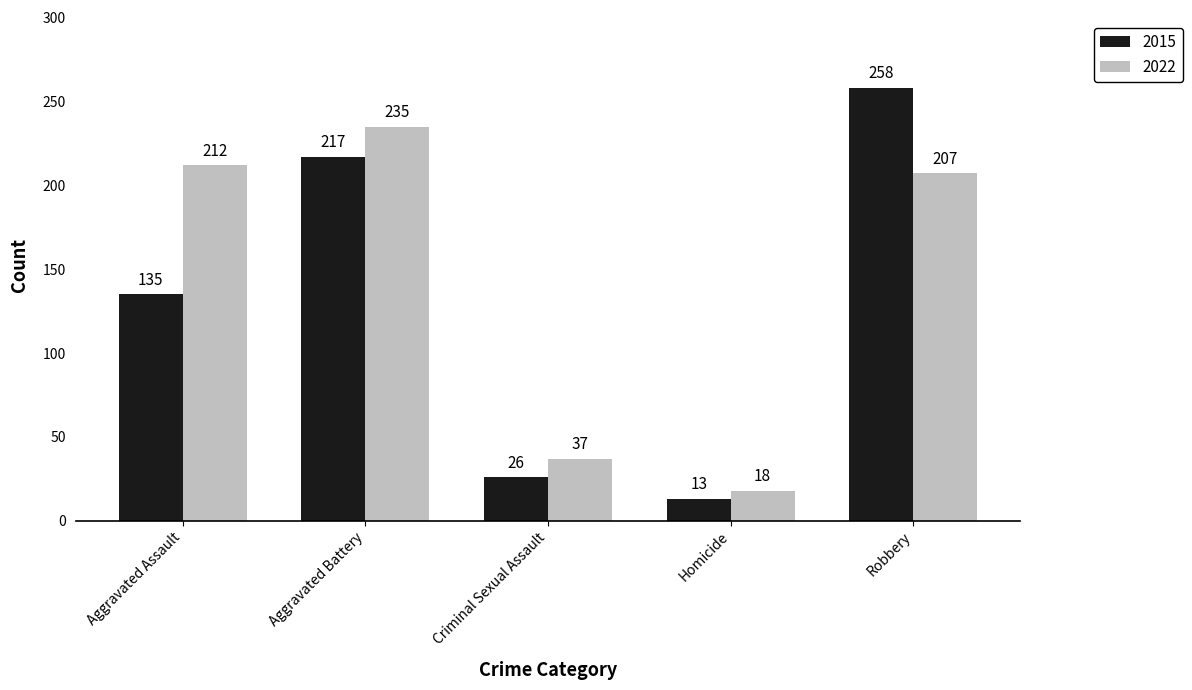

The value of 2015 at Robbery is 344. True or false?

False